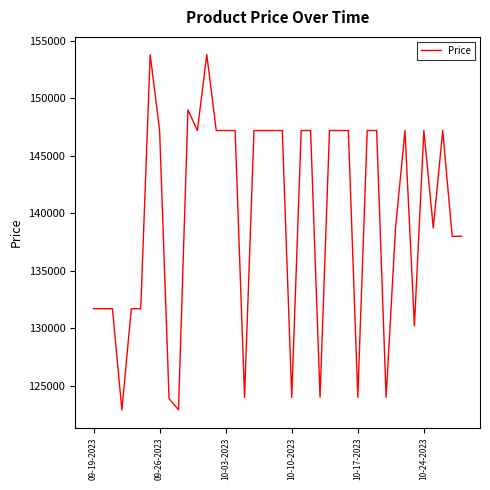

What is the average value?

139631